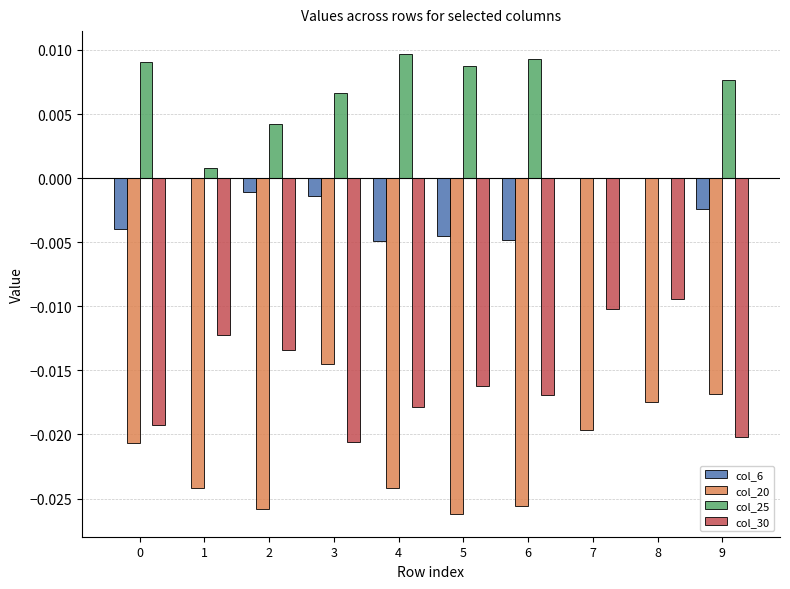

True or false: col_25 has a value of 0.0 at 6.

True